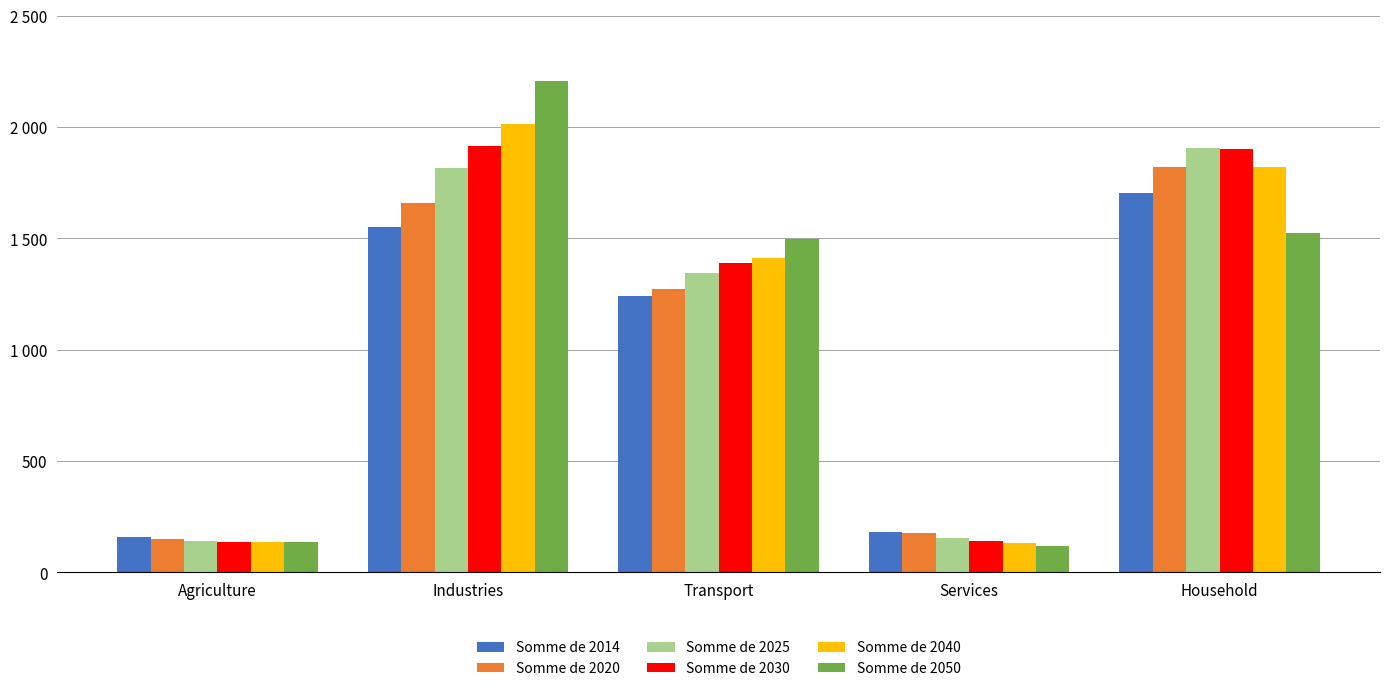

Does the chart contain any negative values?

No